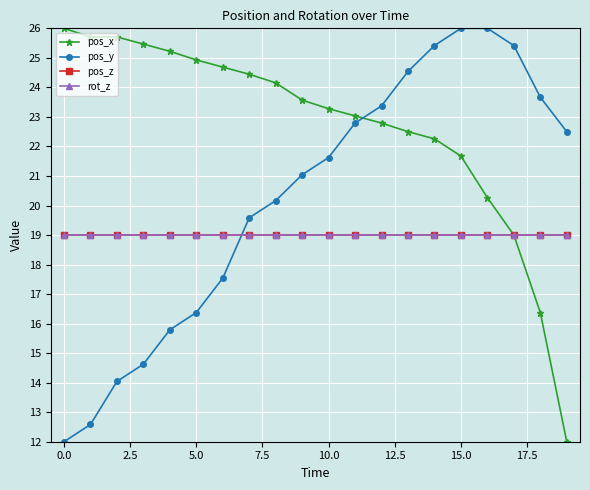

Does the chart have visible grid lines?

Yes